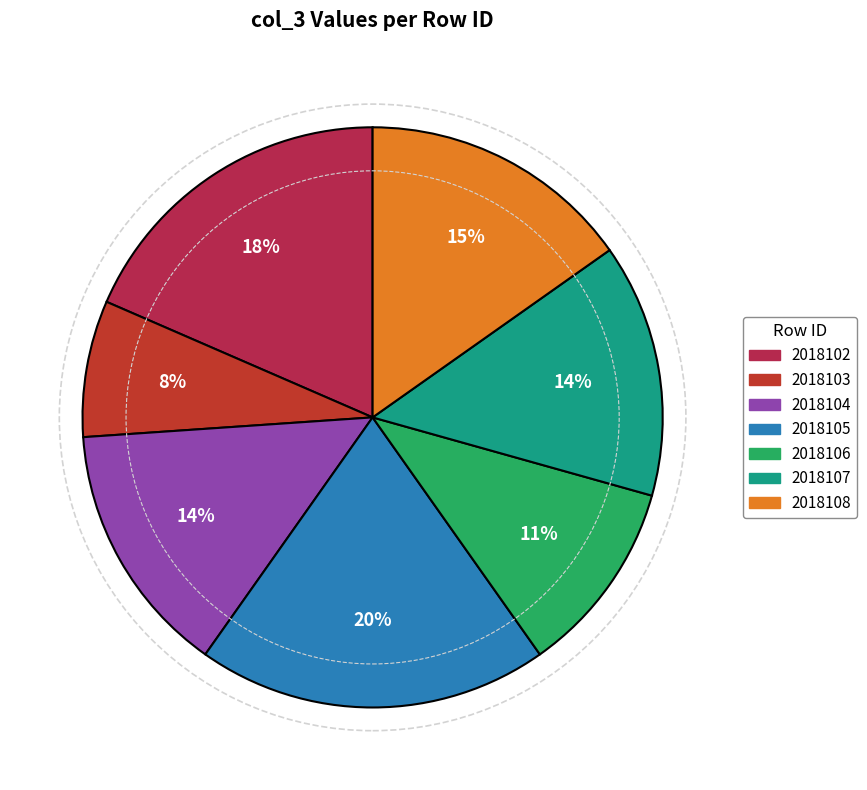

The 2018102 slice represents 18% of the pie. True or false?

True